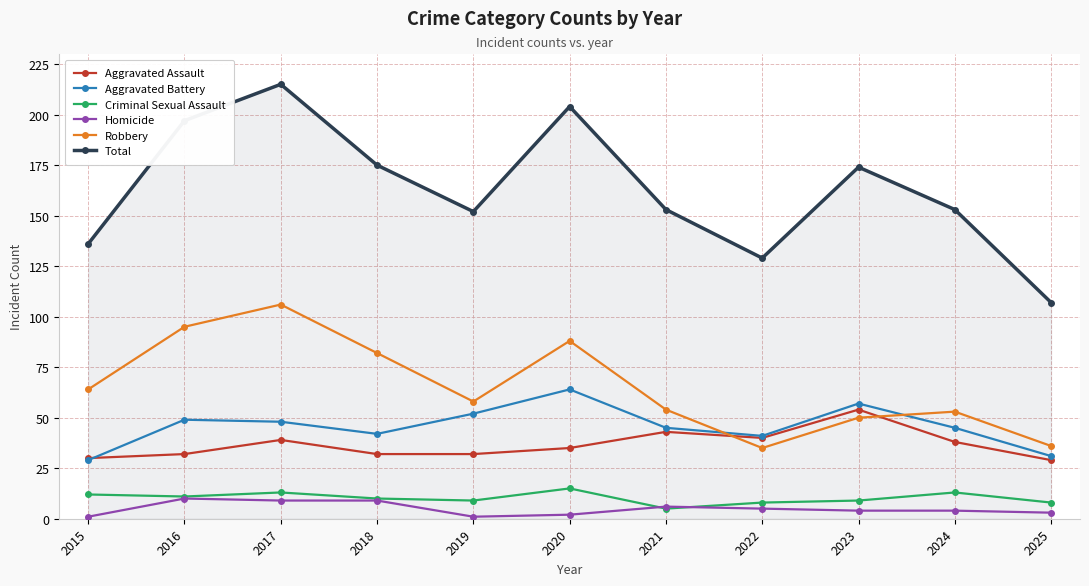

Reading right to left, transcribe all the data shown in this chart.

Aggravated Assault: 2025=29	2024=38	2023=54	2022=40	2021=43	2020=35	2019=32	2018=32	2017=39	2016=32	2015=30
Aggravated Battery: 2025=31	2024=45	2023=57	2022=41	2021=45	2020=64	2019=52	2018=42	2017=48	2016=49	2015=29
Criminal Sexual Assault: 2025=8	2024=13	2023=9	2022=8	2021=5	2020=15	2019=9	2018=10	2017=13	2016=11	2015=12
Homicide: 2025=3	2024=4	2023=4	2022=5	2021=6	2020=2	2019=1	2018=9	2017=9	2016=10	2015=1
Robbery: 2025=36	2024=53	2023=50	2022=35	2021=54	2020=88	2019=58	2018=82	2017=106	2016=95	2015=64
Total: 2025=107	2024=153	2023=174	2022=129	2021=153	2020=204	2019=152	2018=175	2017=215	2016=197	2015=136